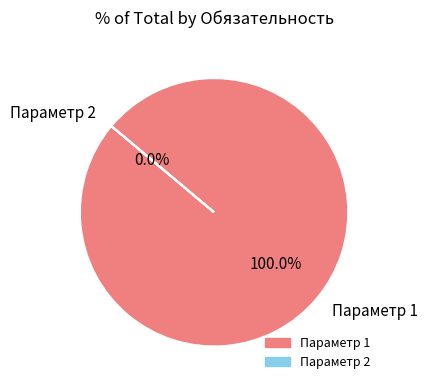

To the nearest percent, what is the combined percentage of Параметр 2 and Параметр 1?

100%